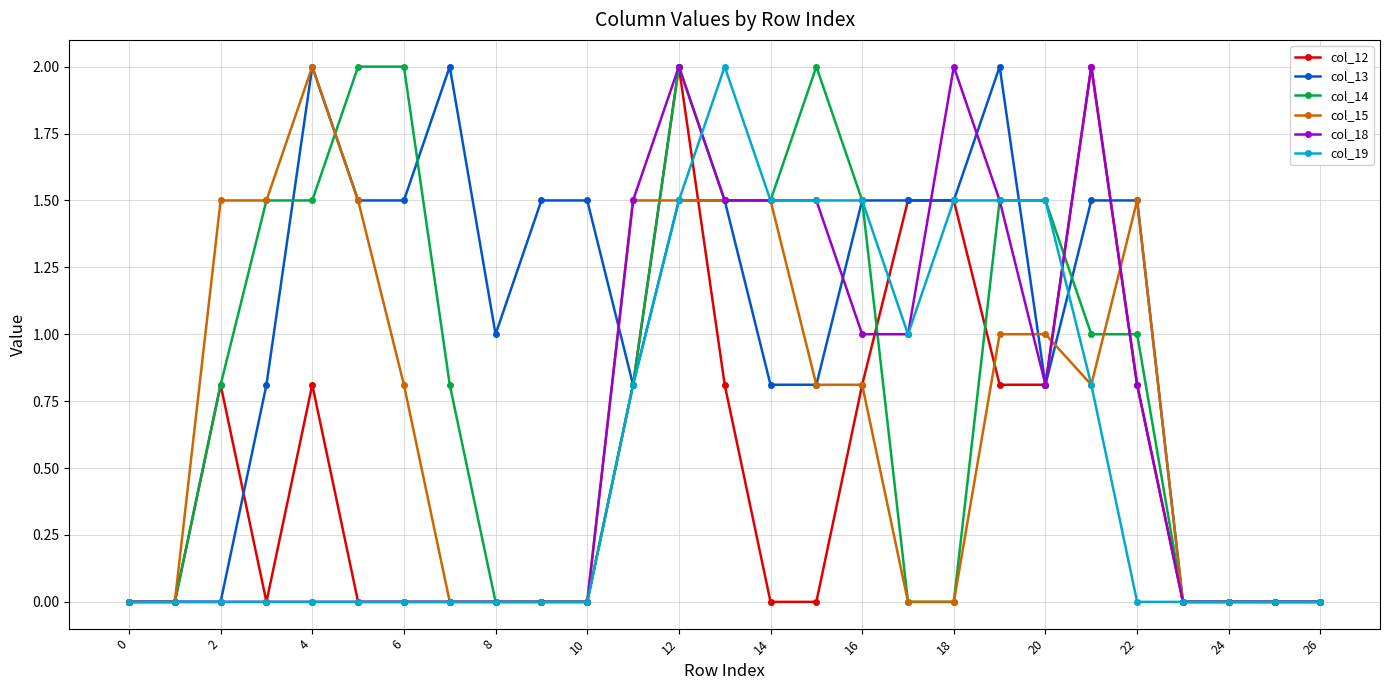

Which series has the largest total across all categories?

col_13